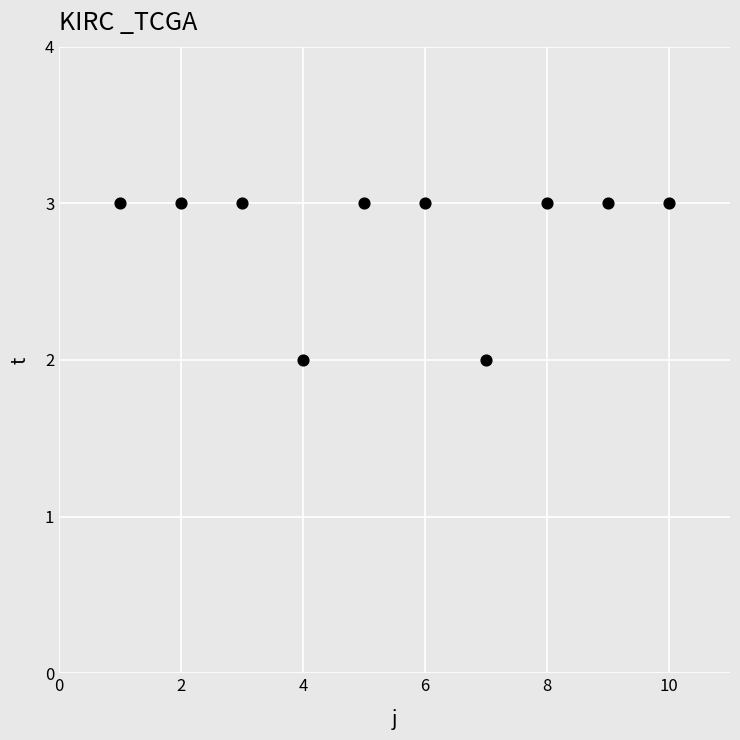

What is the average Y value?

3